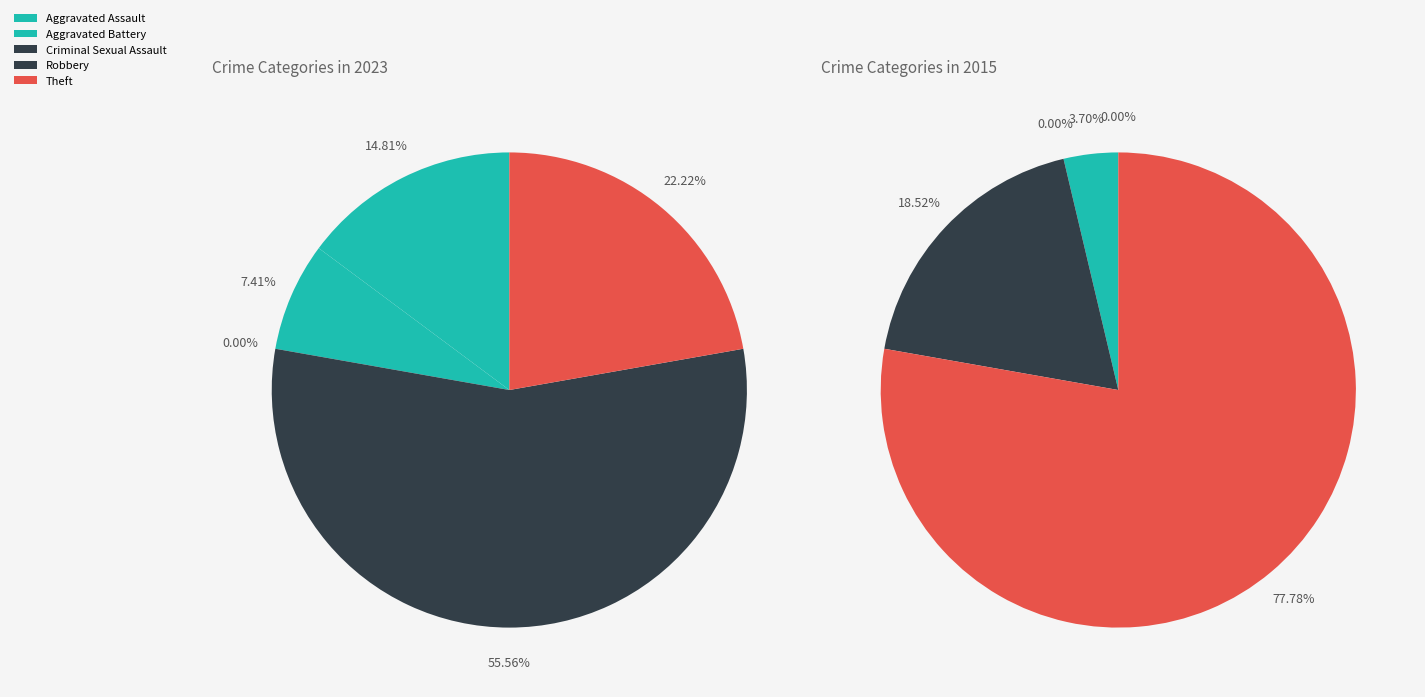

How many slices are in this pie chart?

5